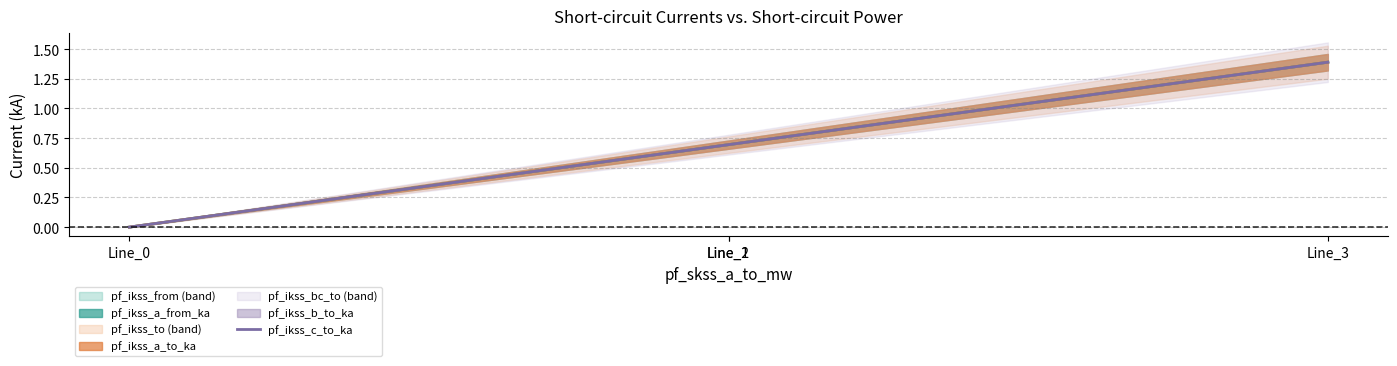

What is the difference between the values at Line_3 and Line_2?

0.7